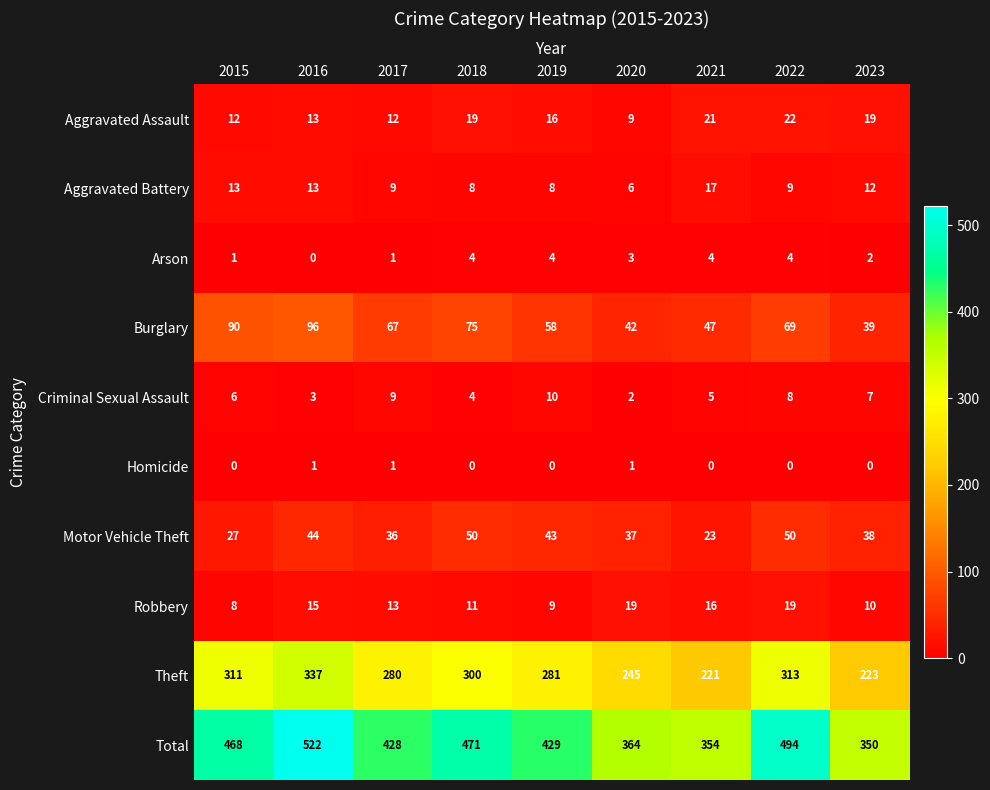

What is the sum of the Total values at 2022 and 2019?

923